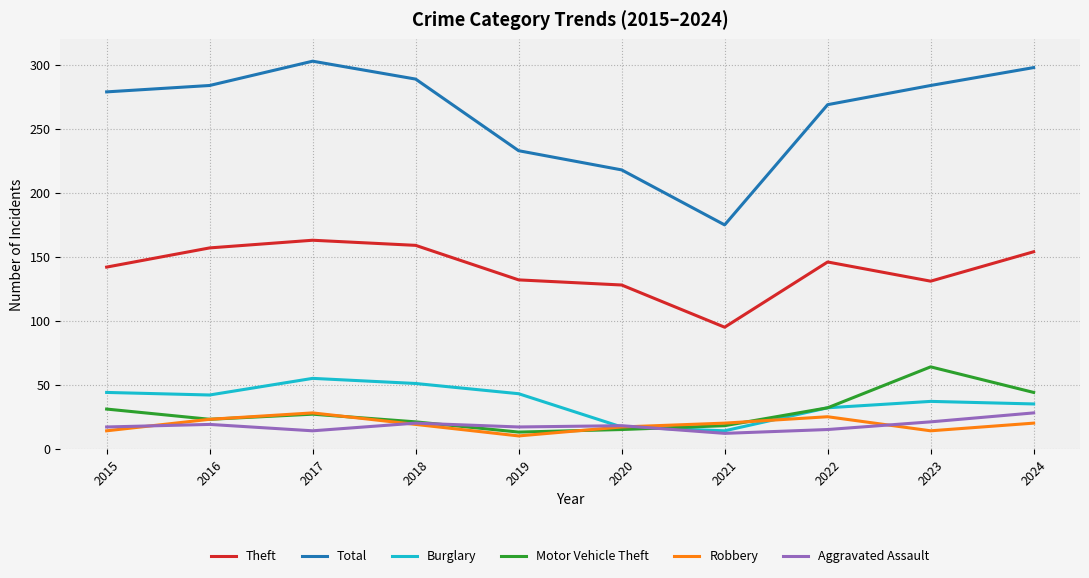

Which series has the largest total across all categories?

Total